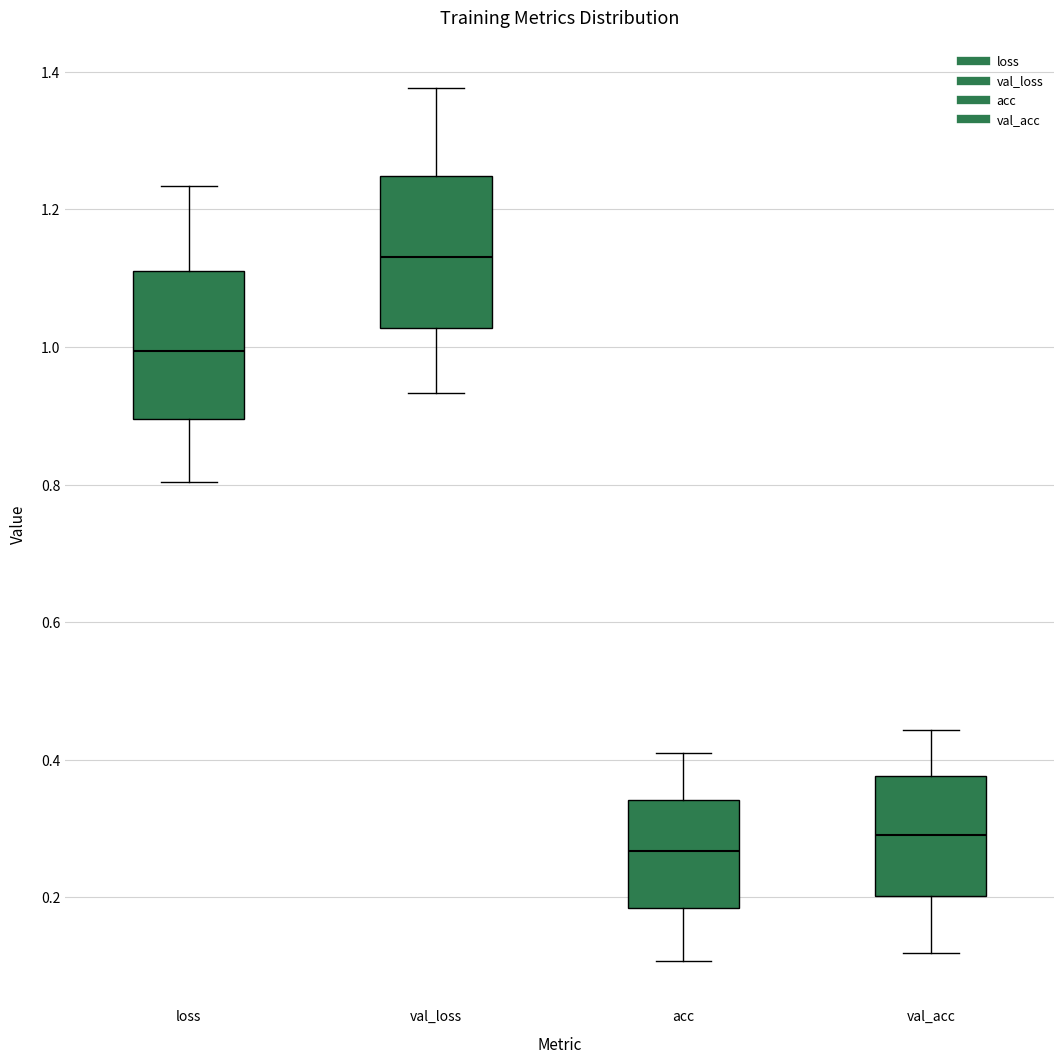

Which box's median line is the highest?

val_loss